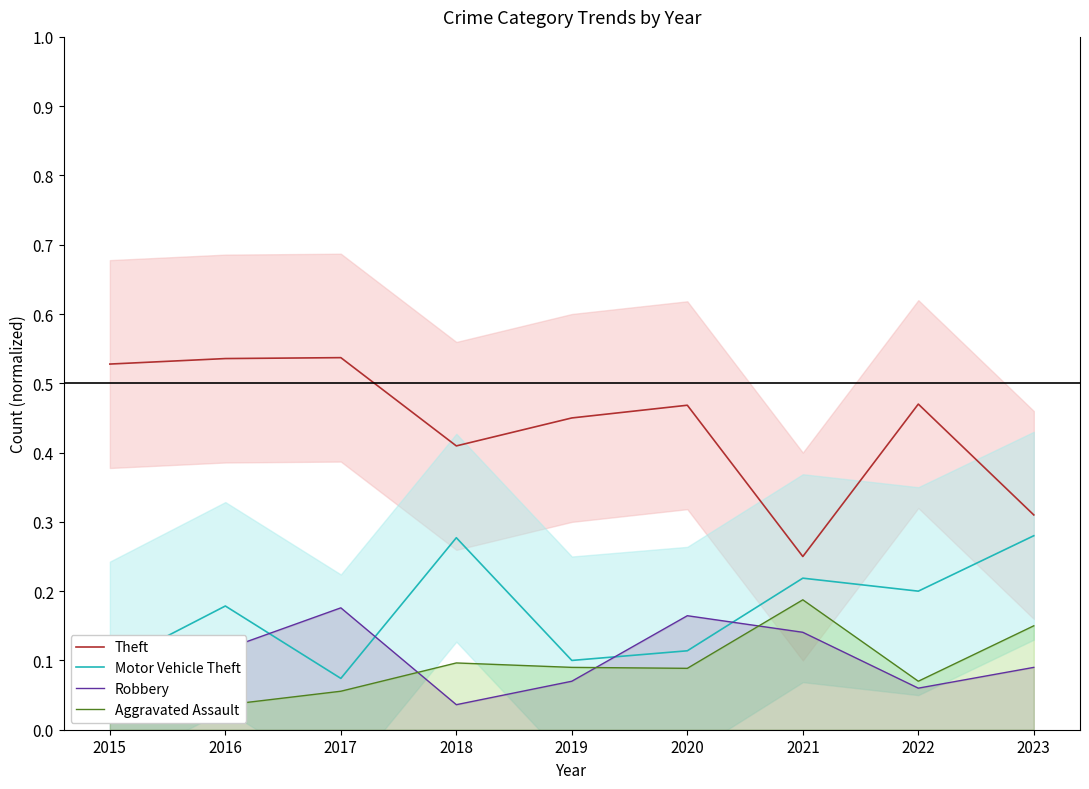

At which category is the sum across all series the highest?

2016